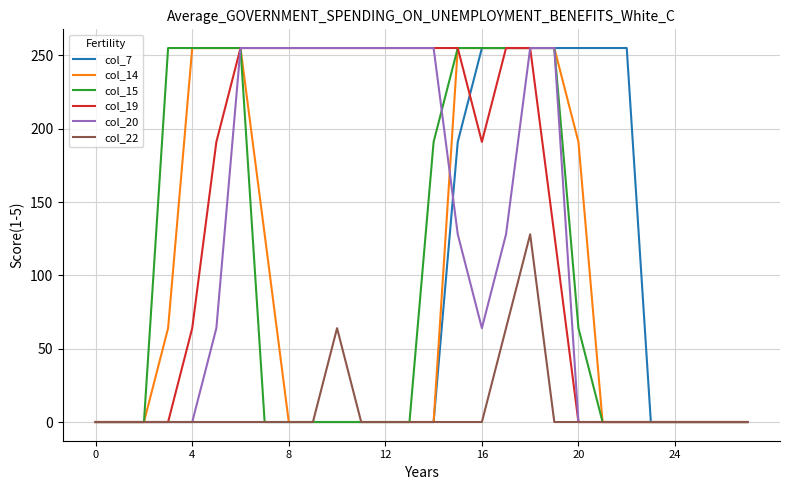

Count the col_15 values in the range 0 to 255.

28